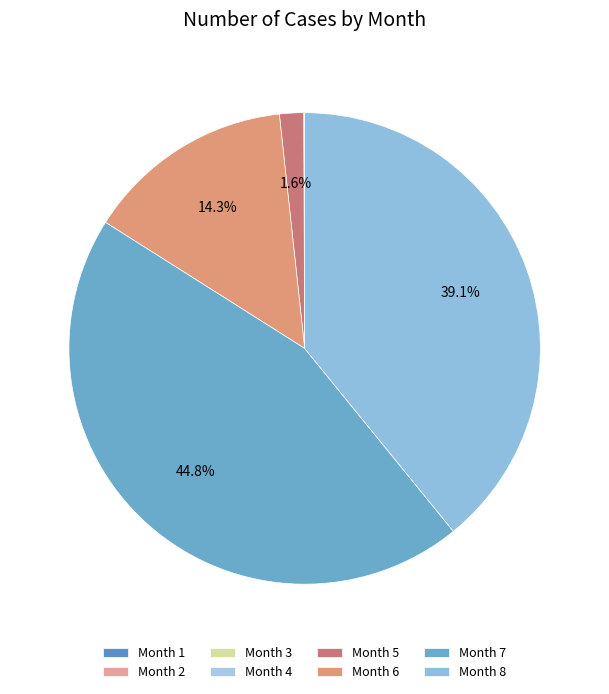

Which slice is the largest?

Month 7